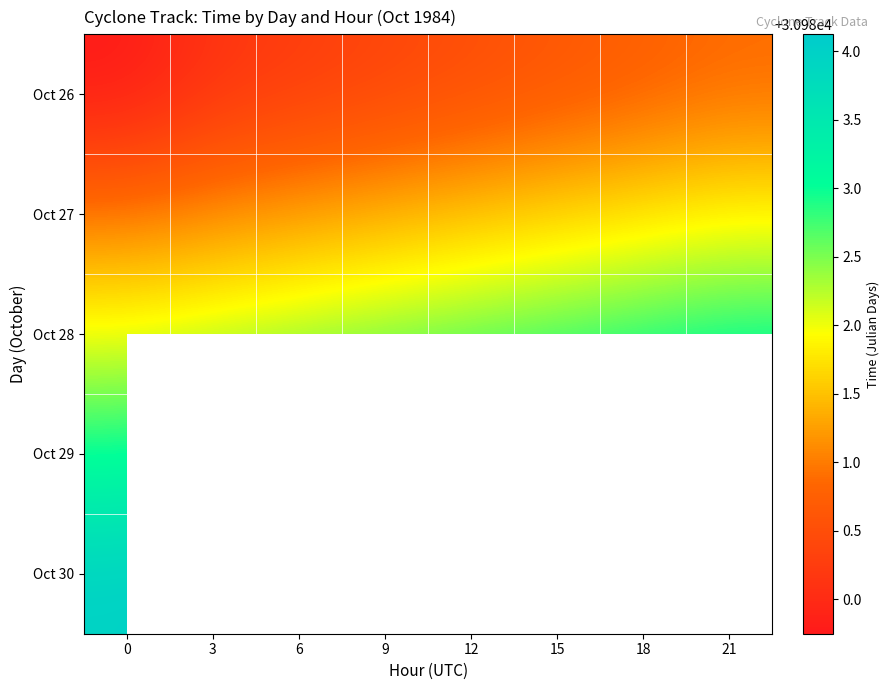

Is the value of Oct 28 at 15 greater than the value of Oct 29 at 0?

No